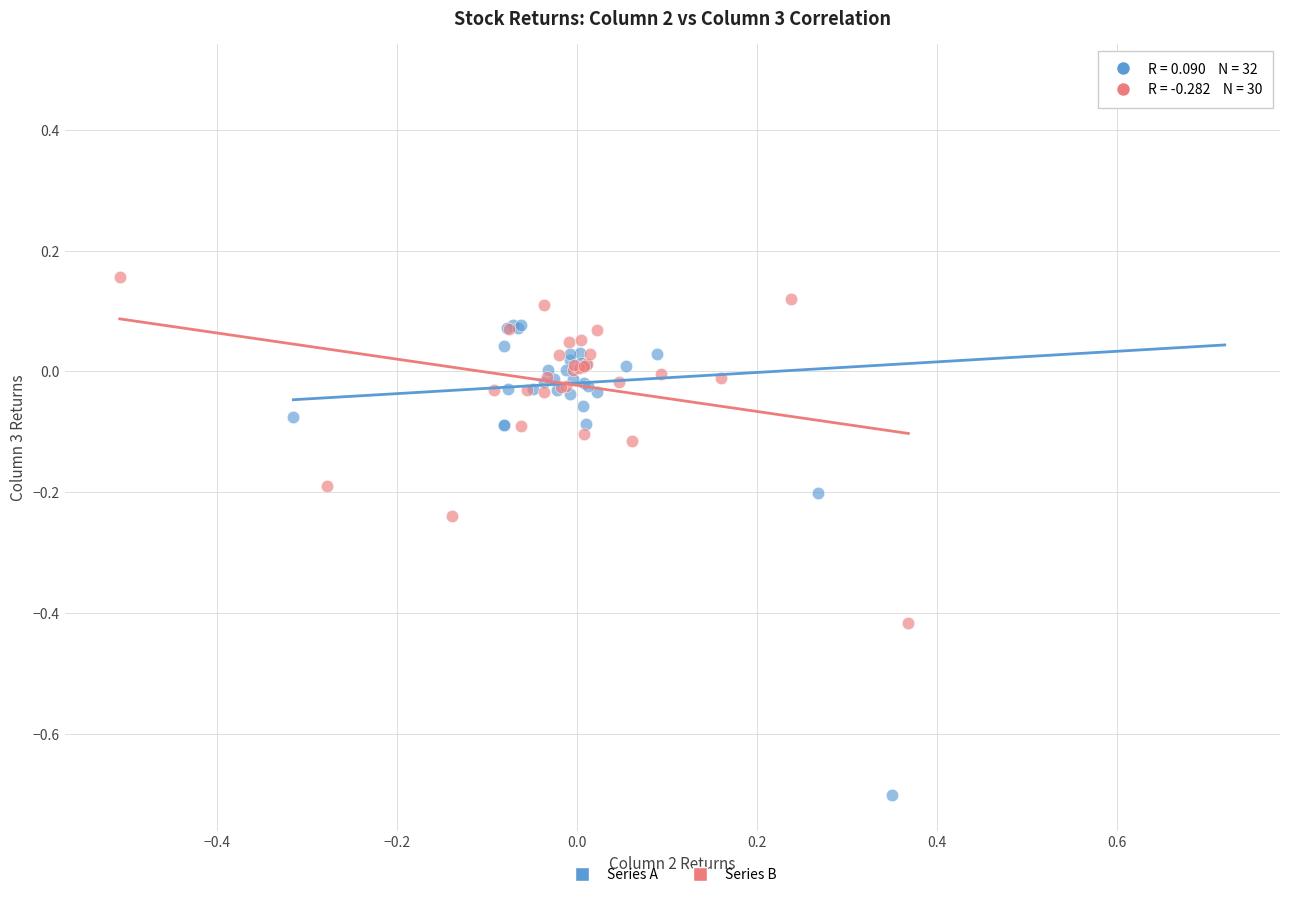

Which series contains the highest Y value?

Series A